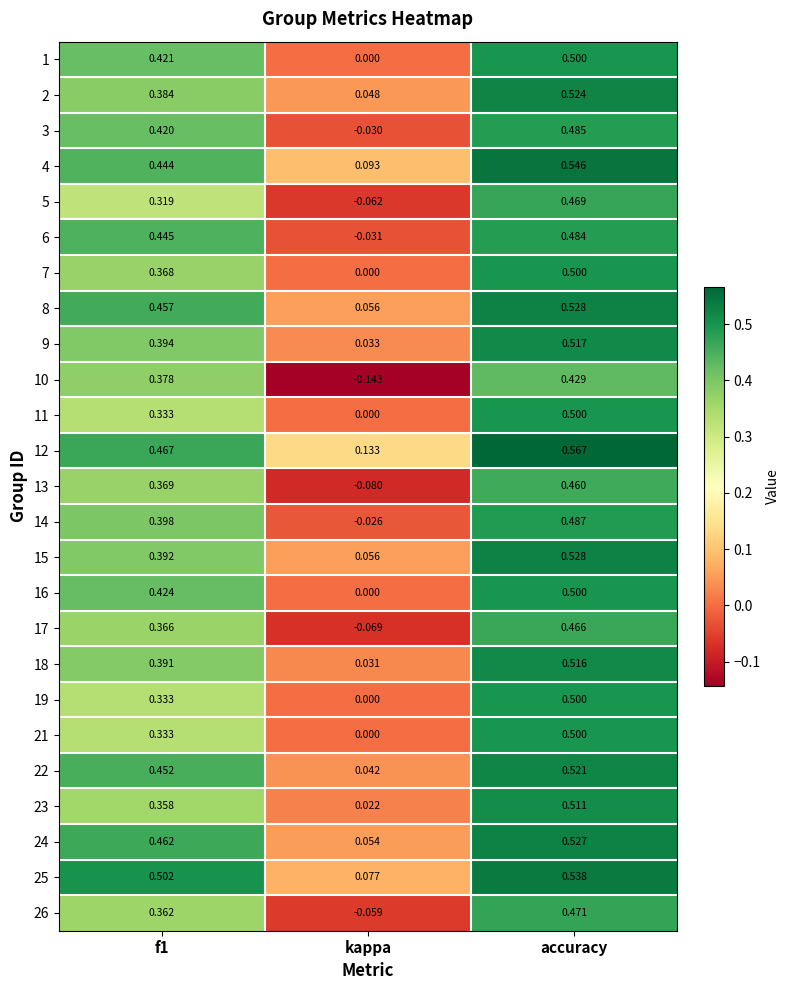

Where is 25 nearest to the value 0?

kappa